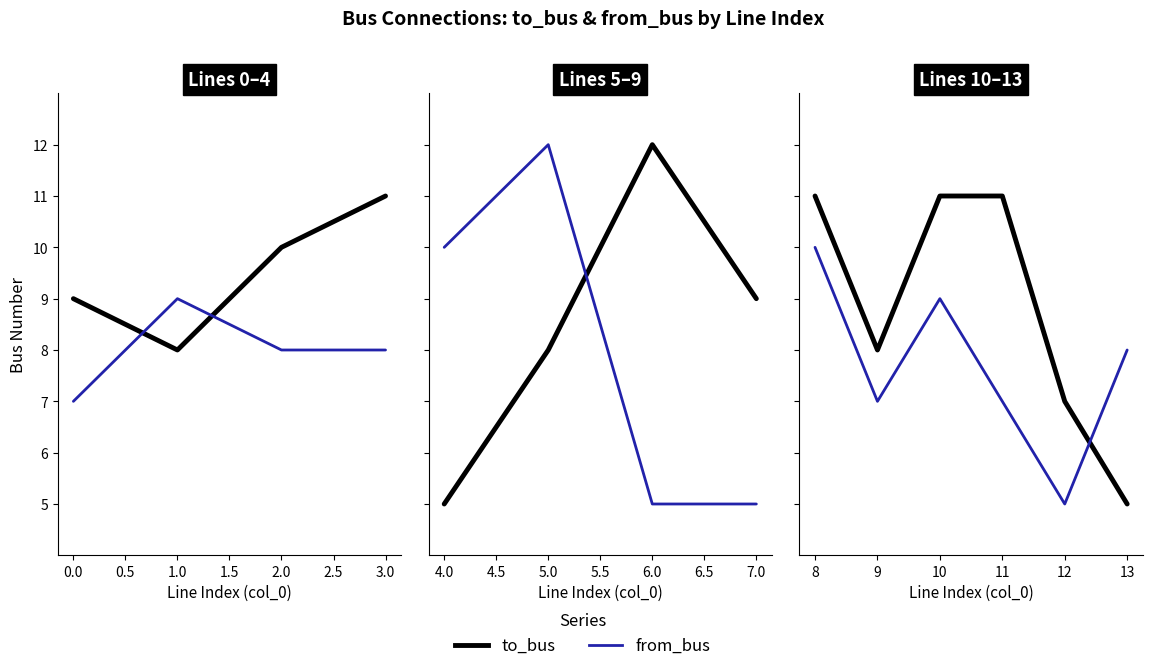

How many times do to_bus and from_bus cross each other?

2